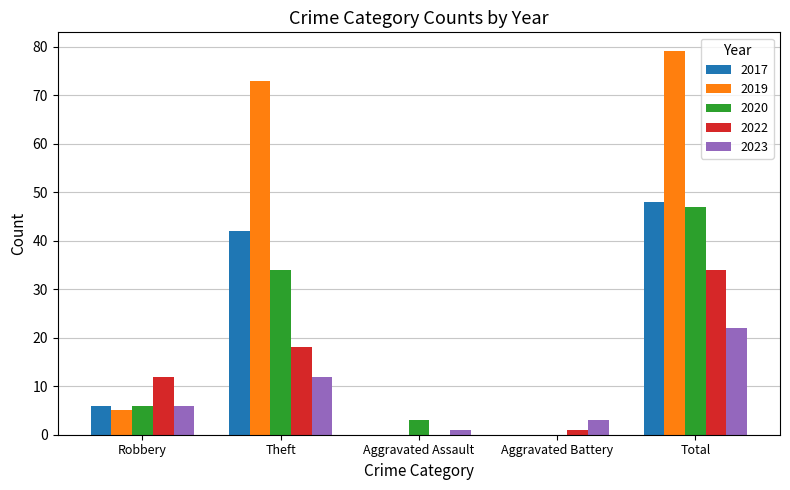

Between Robbery and Theft, which series saw the biggest shift?

2019